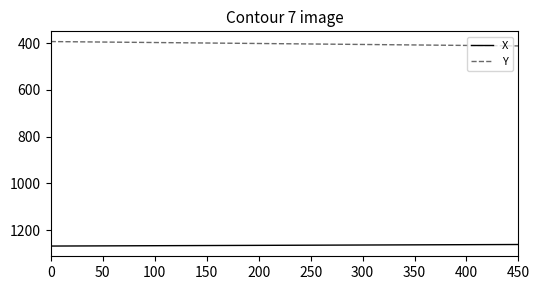

Count the number of data series in this chart.

2